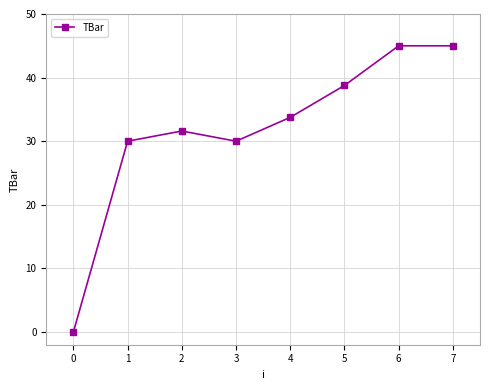

True or false: there are more than 0 points higher than both neighbors.

True